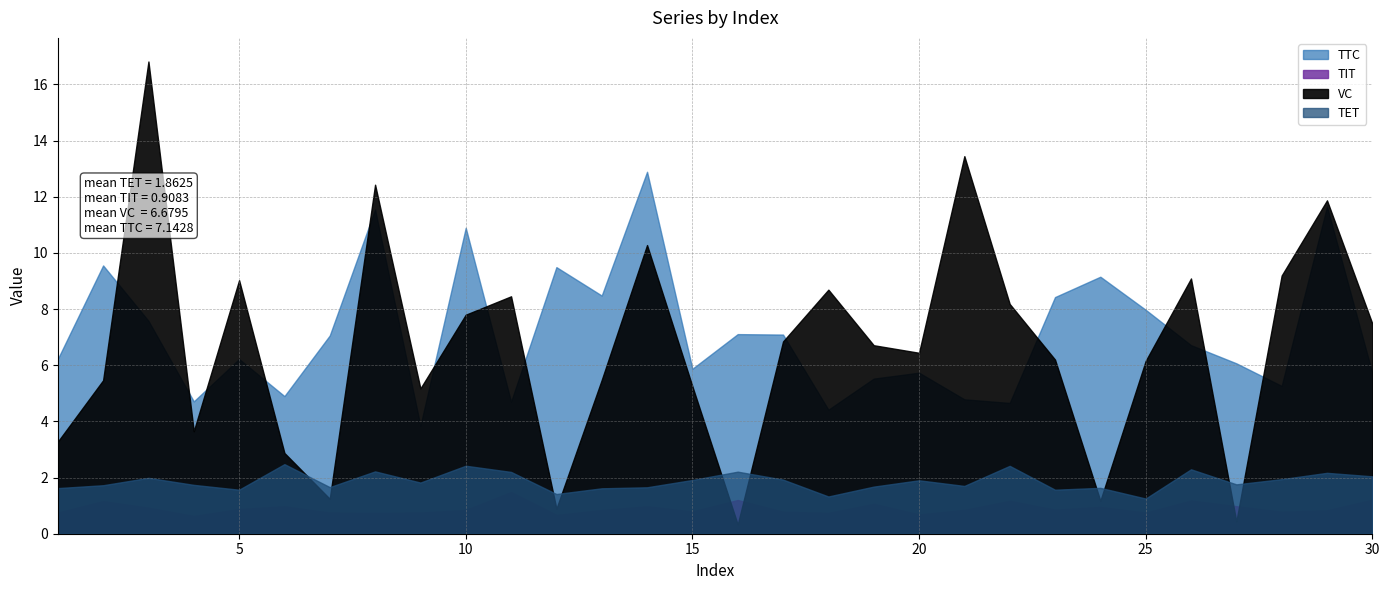

What is the difference between the highest and lowest values at 12?

8.8